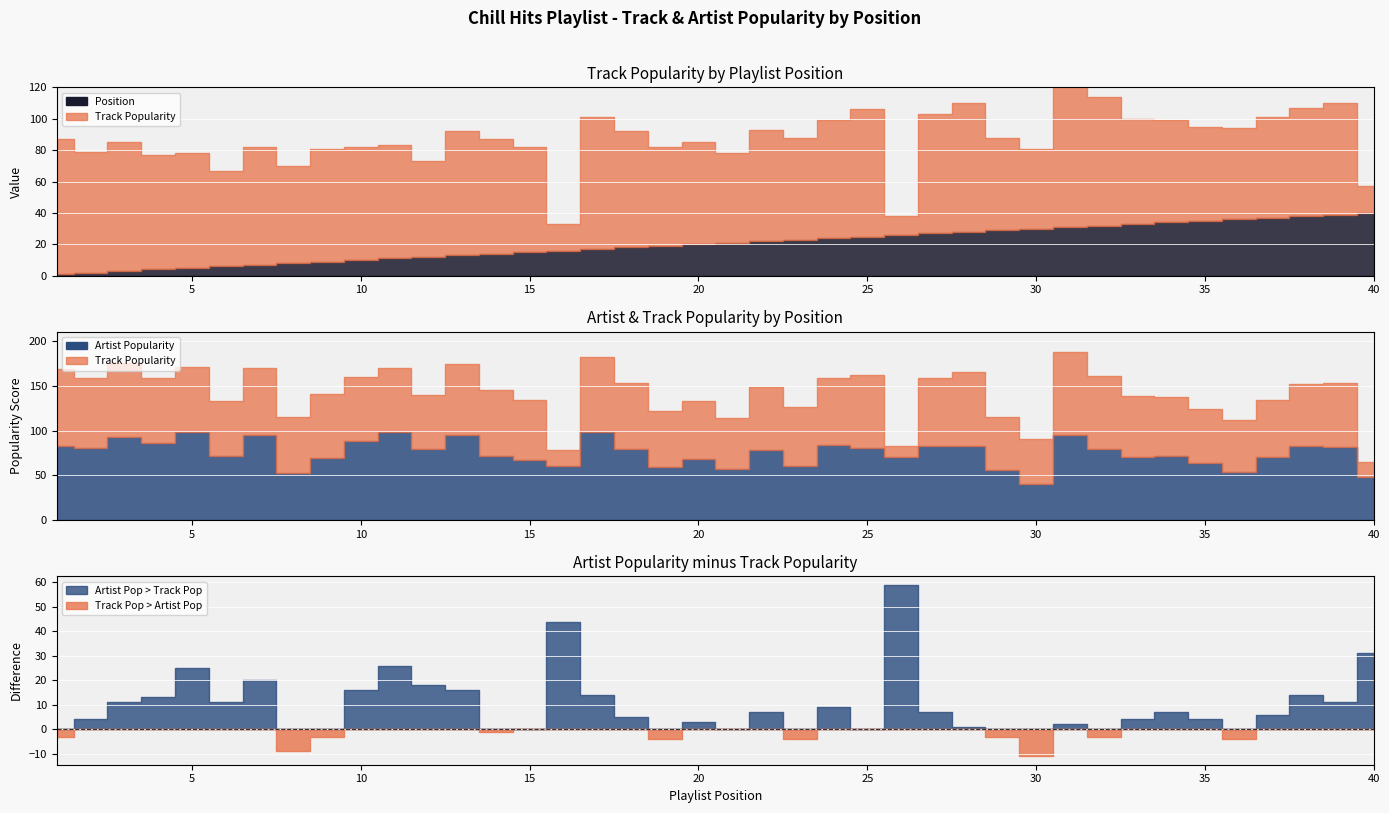

What is the difference between the maximum and minimum values in the Artist Popularity series?

58